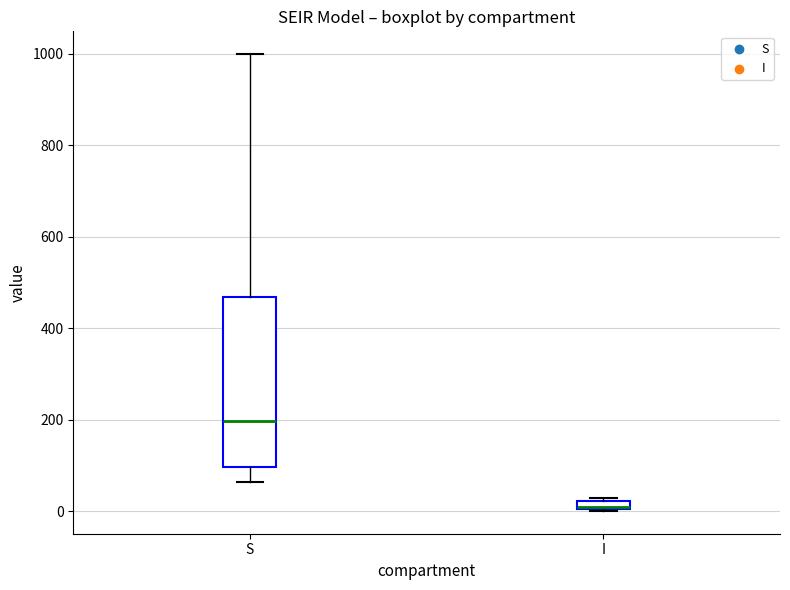

Which box is the tallest, from its lower edge to its upper edge?

S